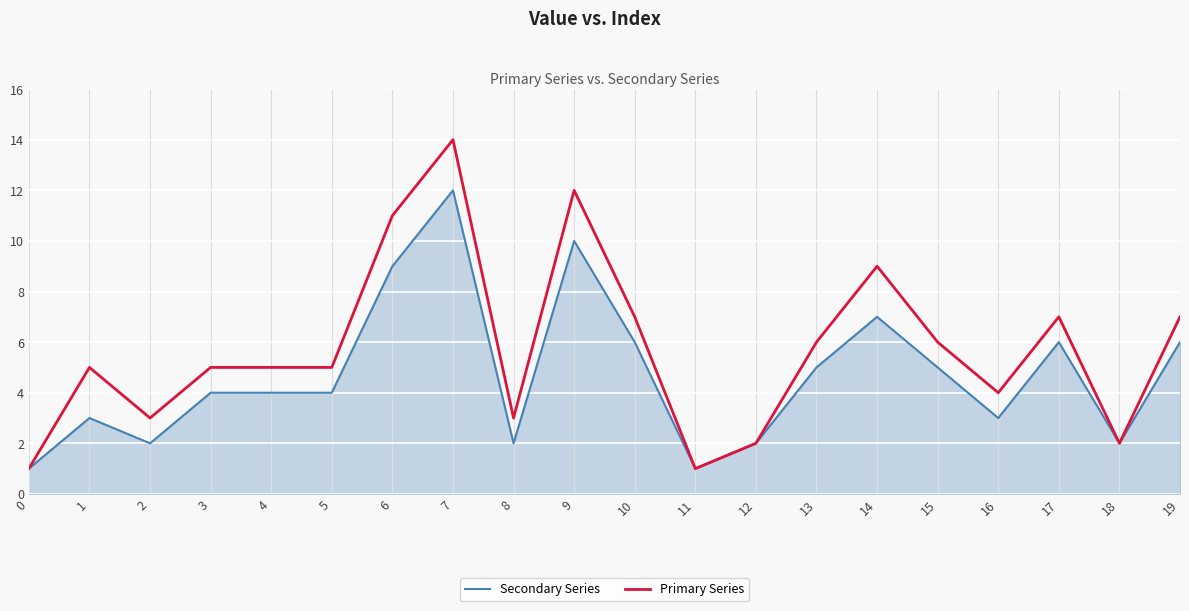

Which series changed the most between 0 and 4?

Primary Series